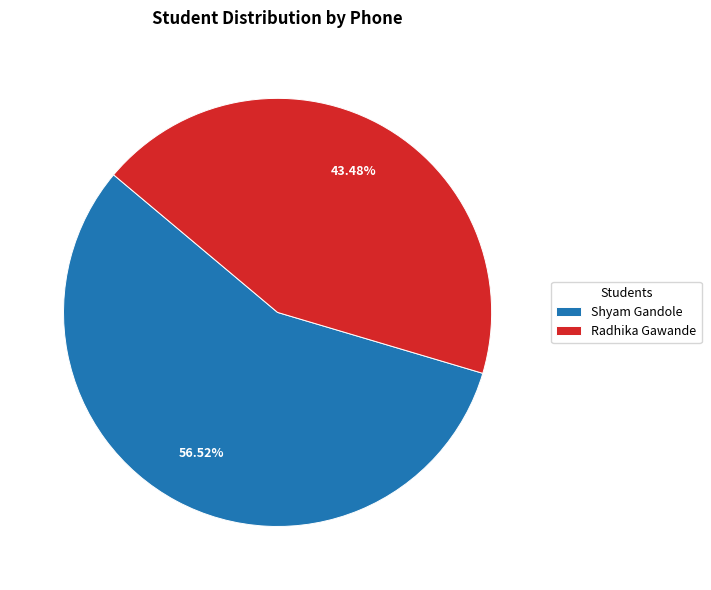

What portion of the pie excludes Radhika Gawande?

56.5%